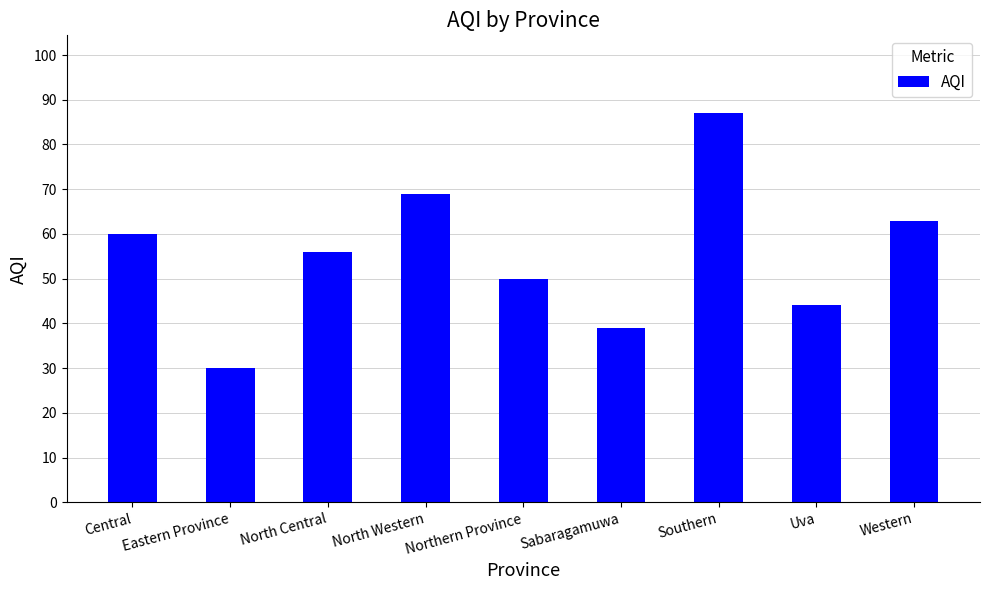

What is the difference between the values at Central and North Central?

4